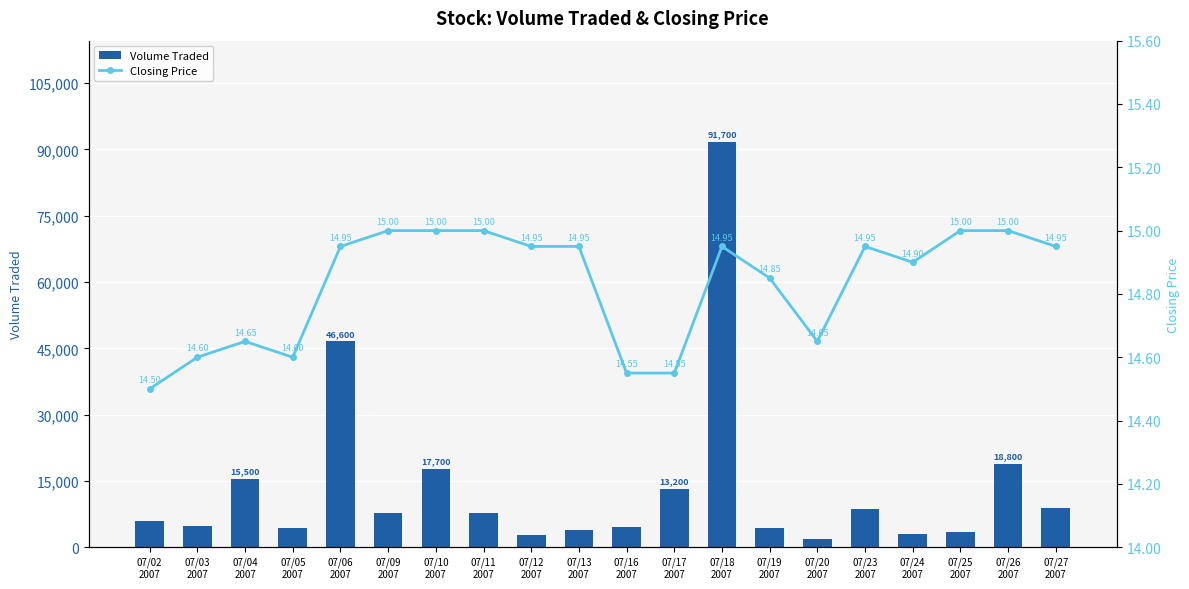

What is the sum of the Closing Price values at 07/16
2007 and 07/11
2007?

29.6